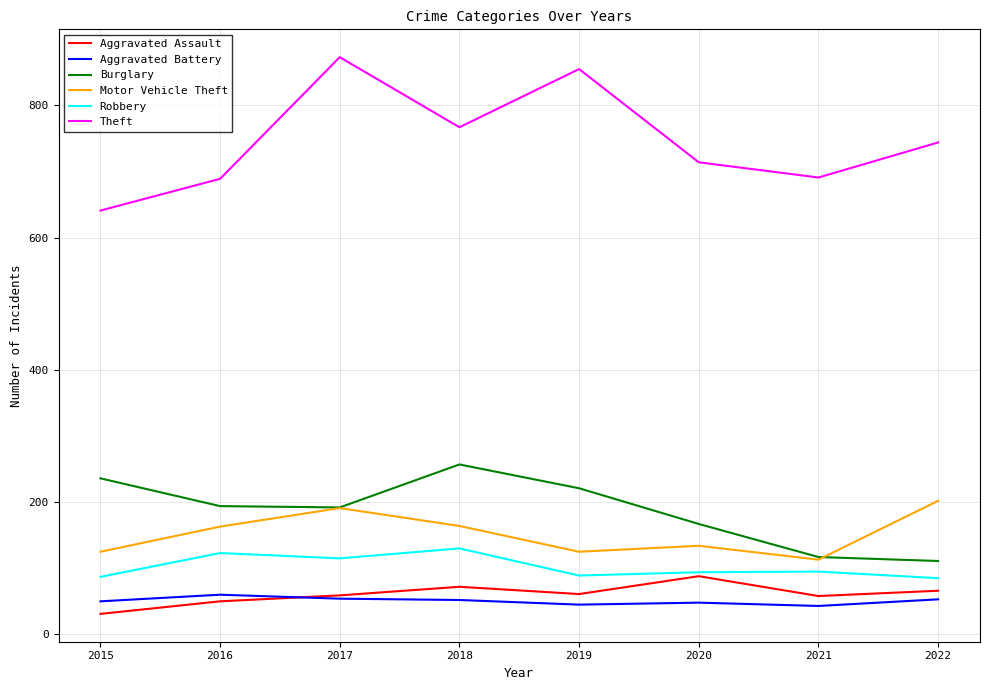

Which series changed the most between 2015 and 2019?

Theft